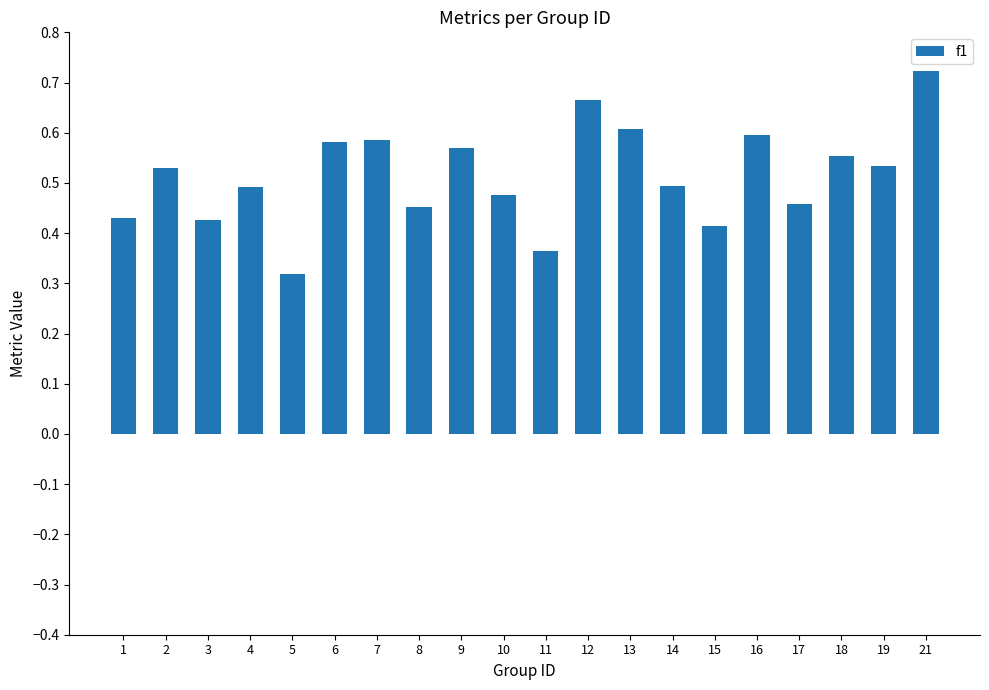

Between 19 and 13, which is larger?

13